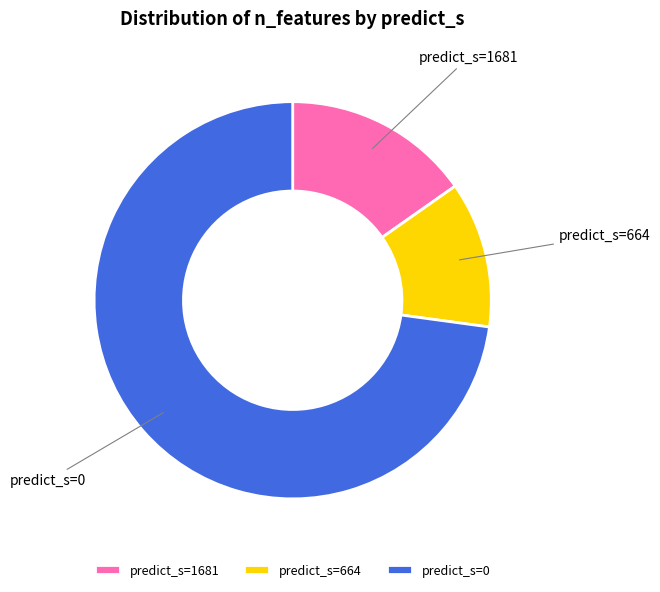

Is the sum of predict_s=664 and predict_s=1681 greater than half?

No